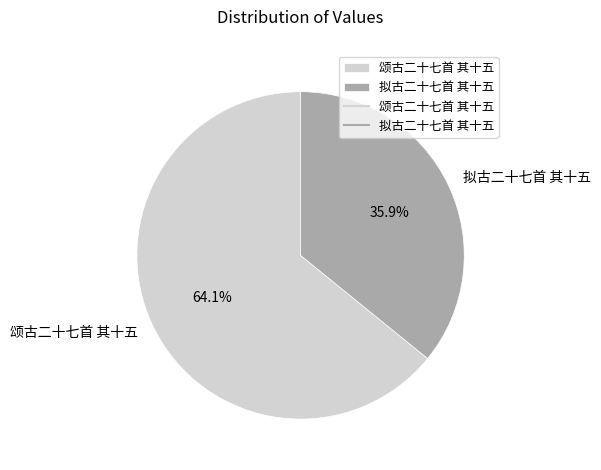

Is there any slice that represents more than half of the pie?

Yes